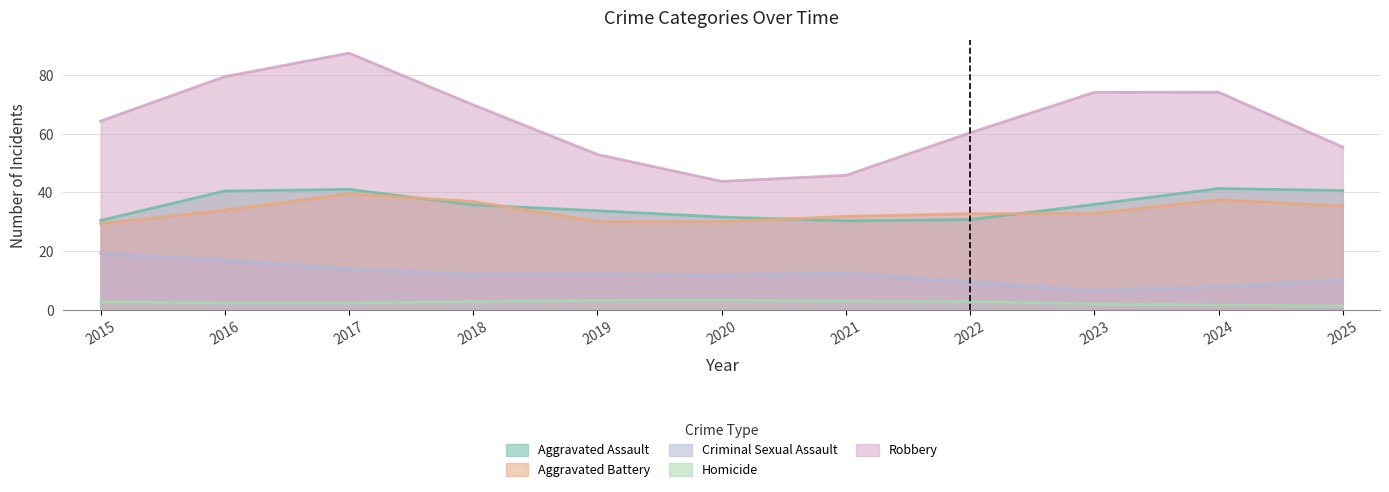

What is the spread (max minus min) of values at 2021?

42.9